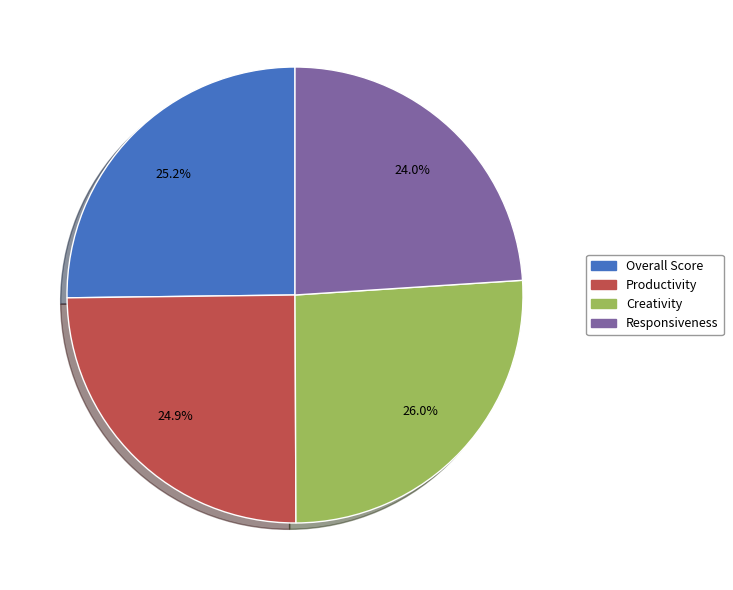

What percentage is the Overall Score slice, to the nearest percent?

25%